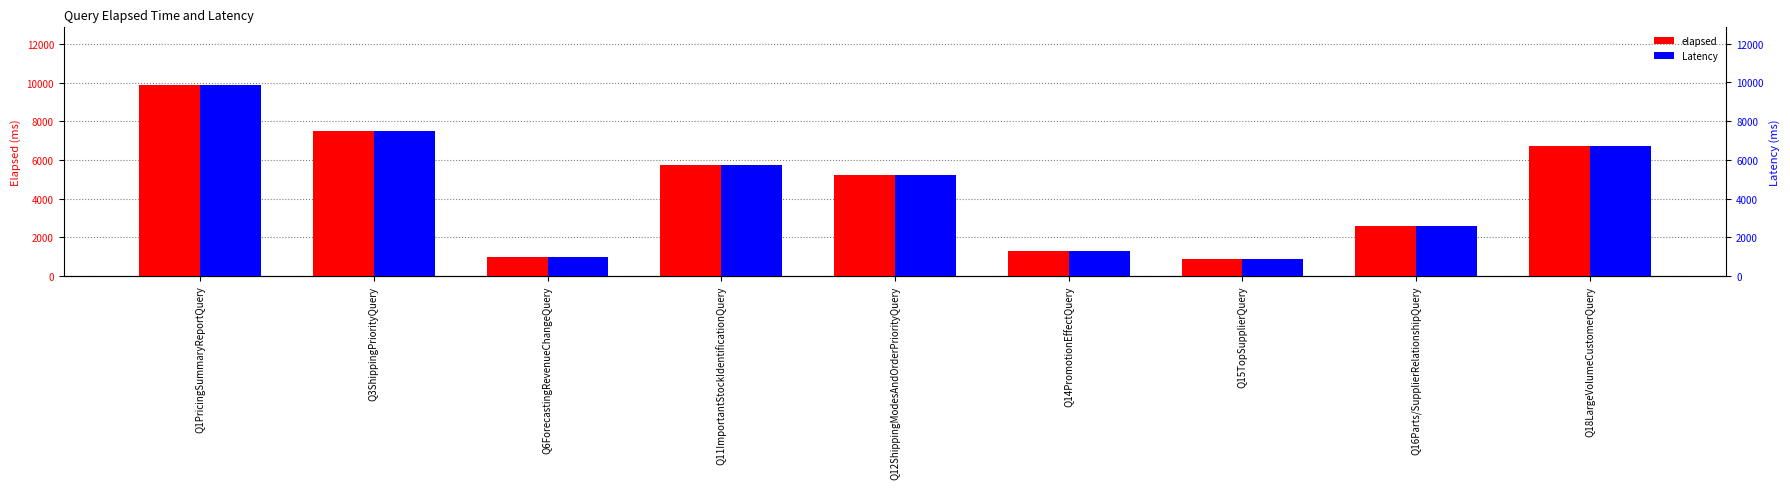

At which label does elapsed first exceed 5235?

Q1PricingSummaryReportQuery